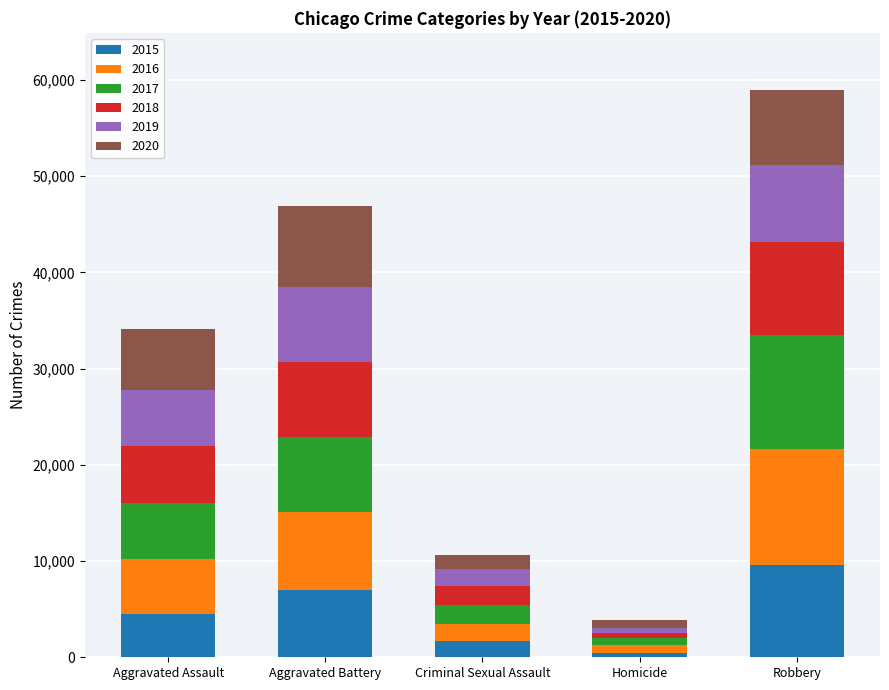

Is it true that 2015 equals 1656 at Criminal Sexual Assault?

True